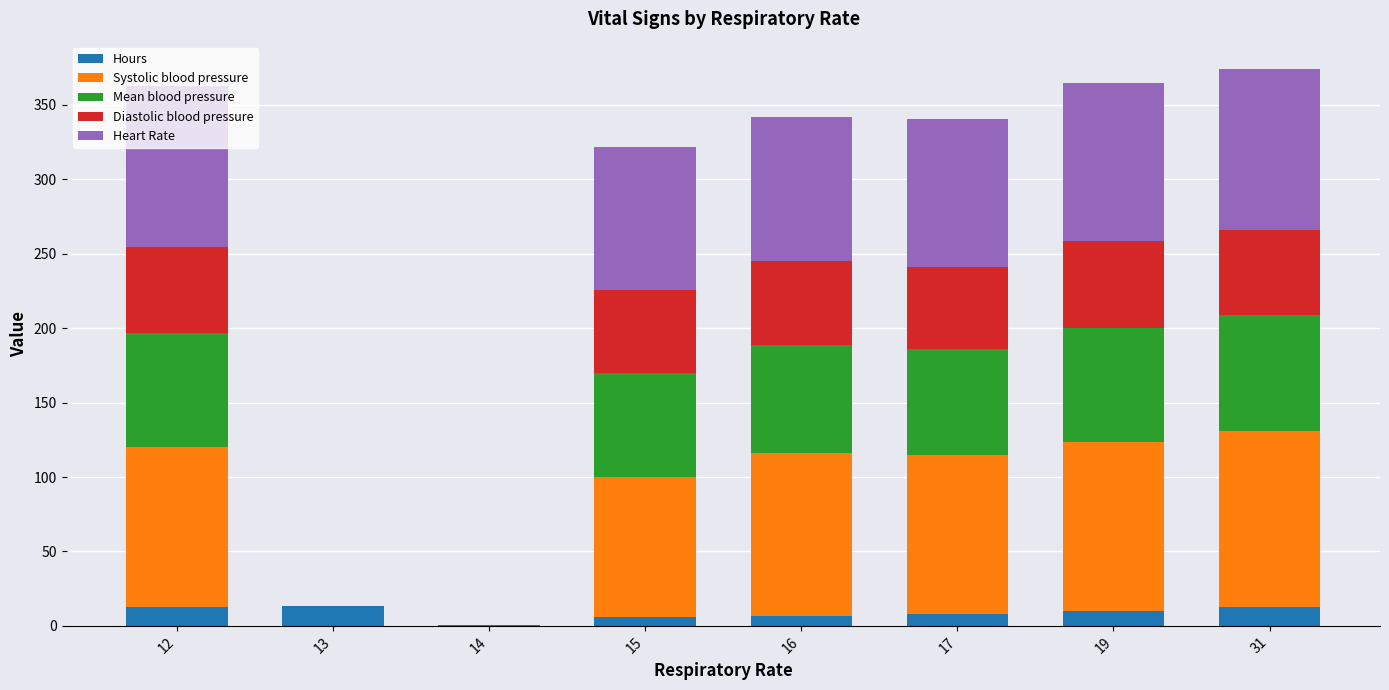

What is the maximum value for Hours?

13.3